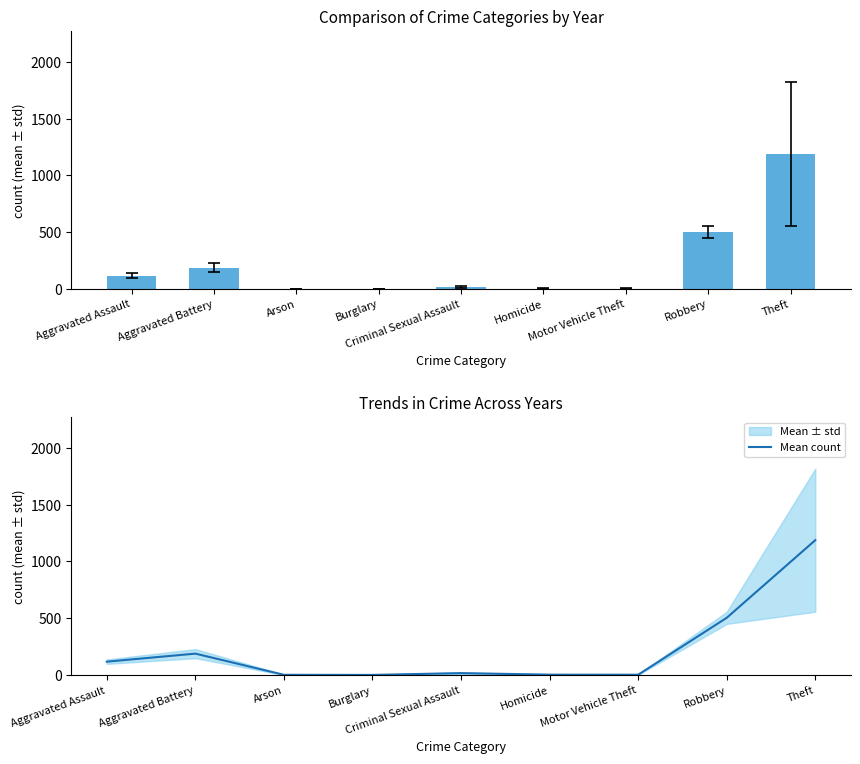

What is the ratio of the value at Theft to the value at Aggravated Assault?

10.1